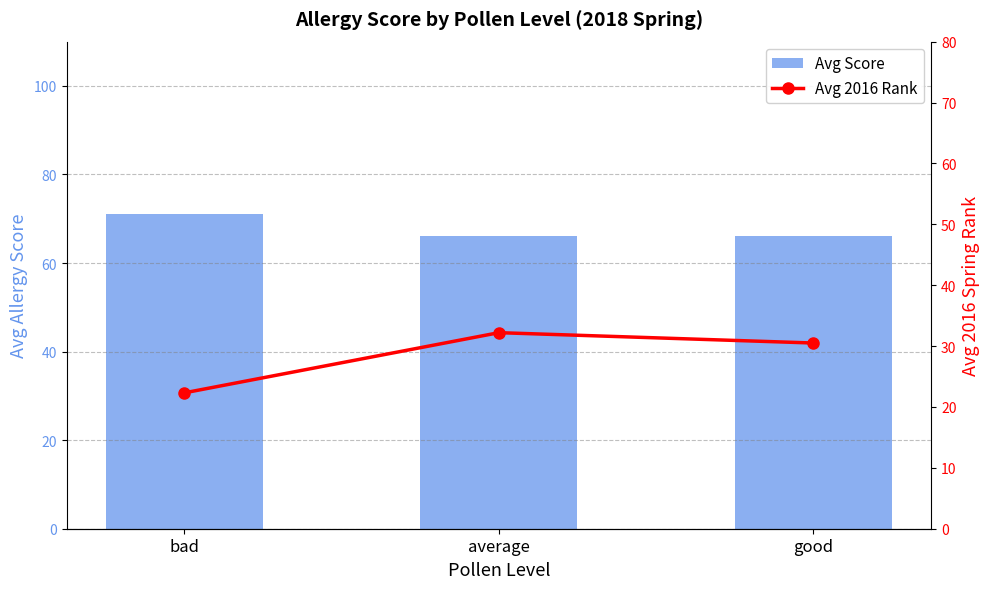

What is the total value across all series at good?

96.5